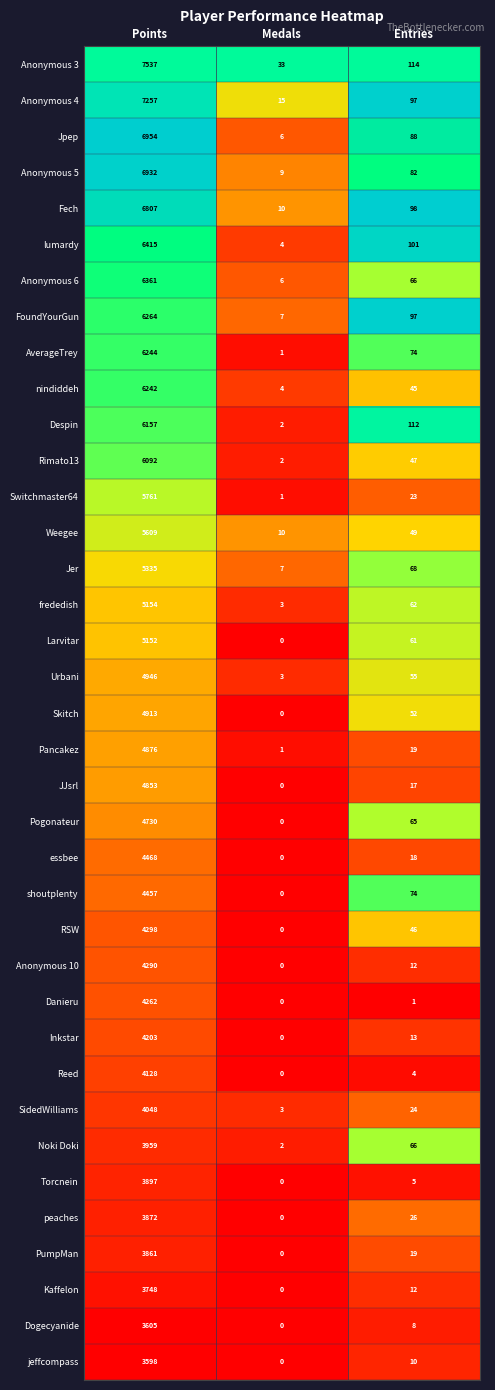

At which label does nindiddeh first exceed 45?

Points